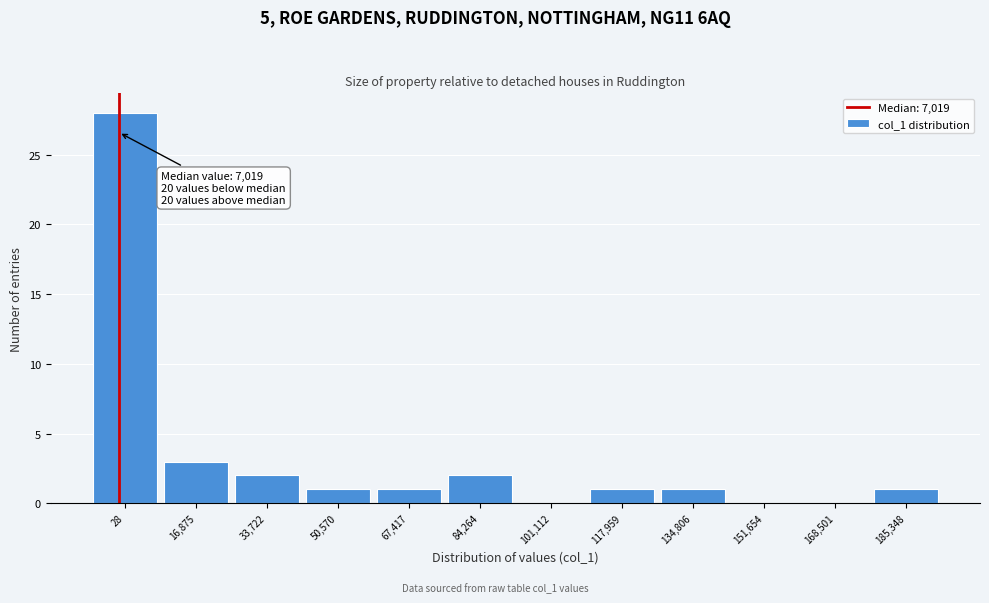

Reading left to right, transcribe all the data shown in this chart.

28=28	16,875=3	33,722=2	50,570=1	67,417=1	84,264=2	101,112=0	117,959=1	134,806=1	151,654=0	168,501=0	185,348=1